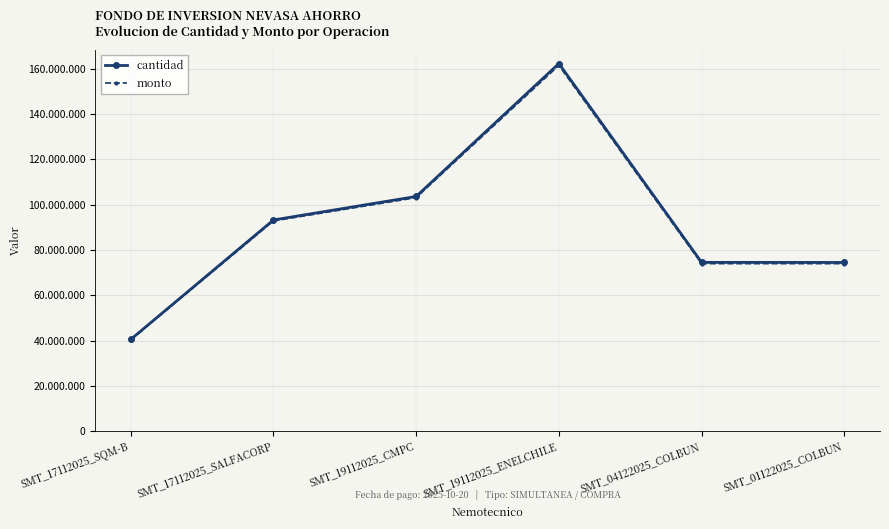

What is the approximate value of monto at SMT_17112025_SALFACORP?

92820000